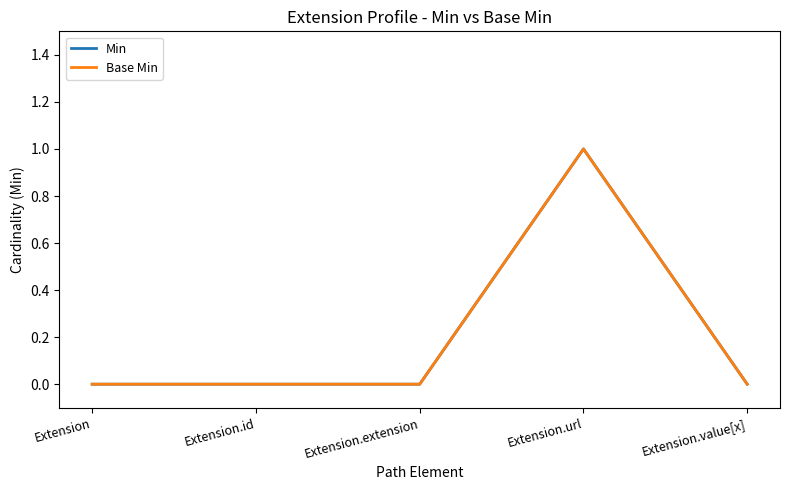

Does the chart display data point markers on the line(s)?

No